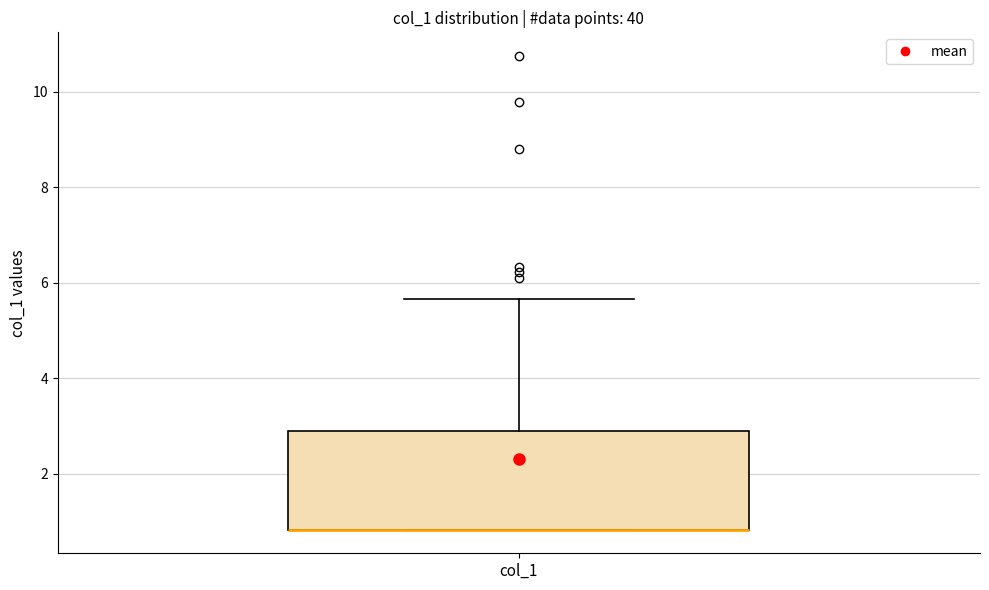

Read this box plot against the y-axis: the position of the median line, the range covered by the box, and the ends of both whiskers. The values are not printed on the chart, so give them approximately, as read against the axis.

median 0.8 (drawn on the box's lower edge), box 0.8 to 3.0, whiskers 0.8 to 5.6